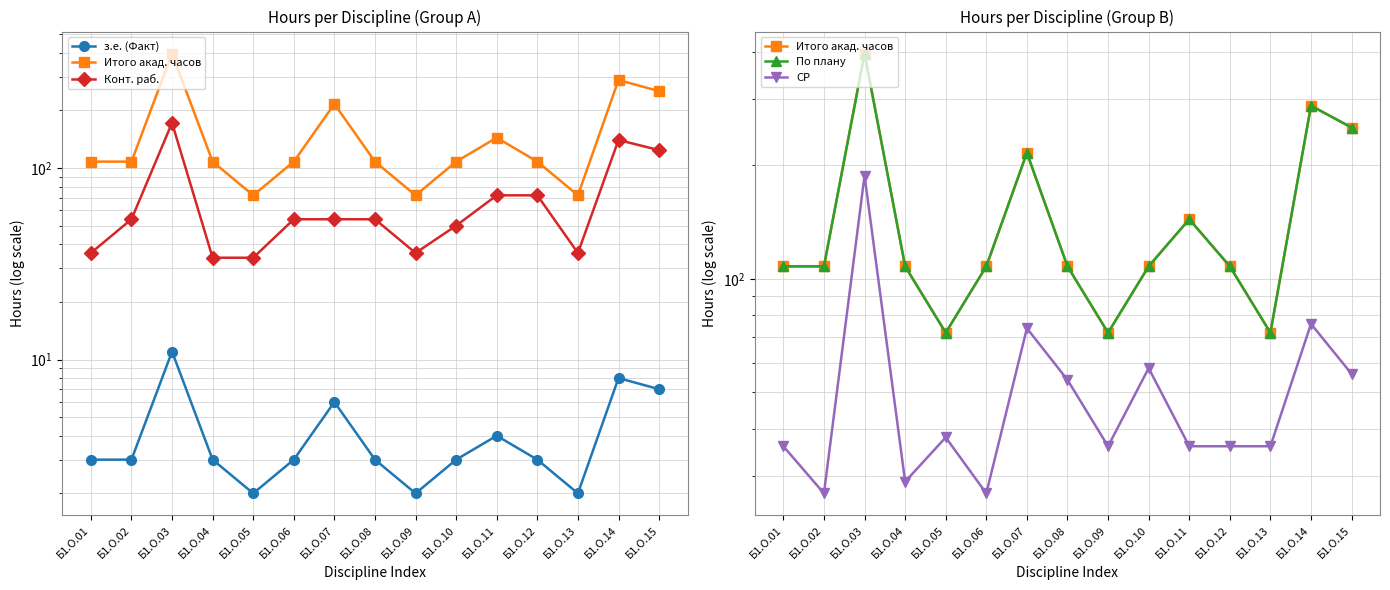

Between Б1.О.04 and Б1.О.03, which is larger?

Б1.О.03